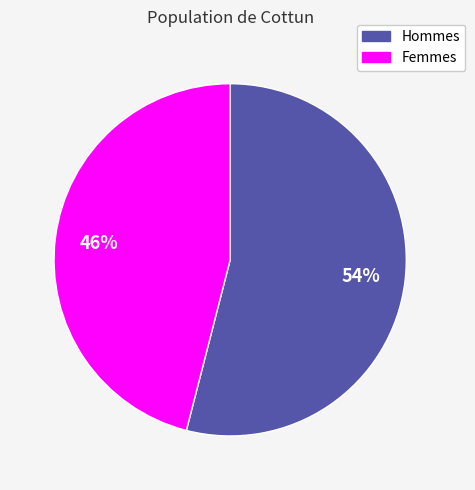

To the nearest percent, what is the average slice percentage?

50%